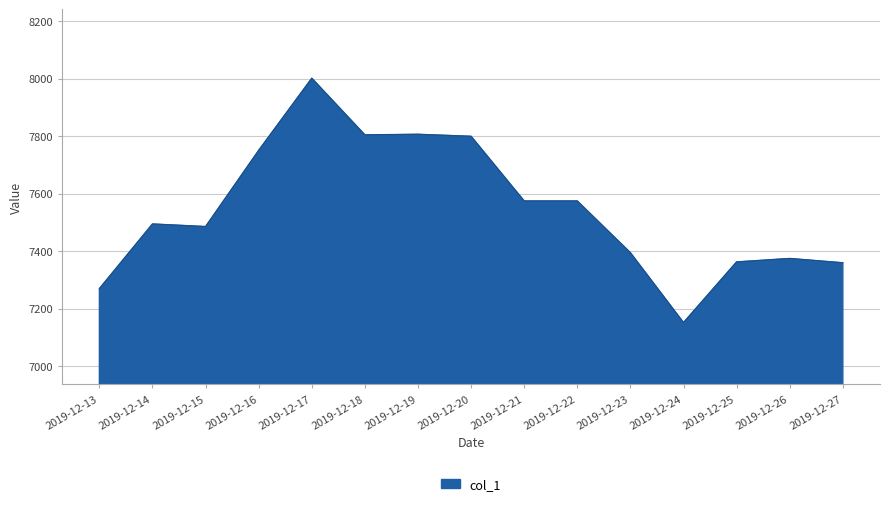

What is the ratio of the value at 2019-12-25 to the value at 2019-12-21?

1.0